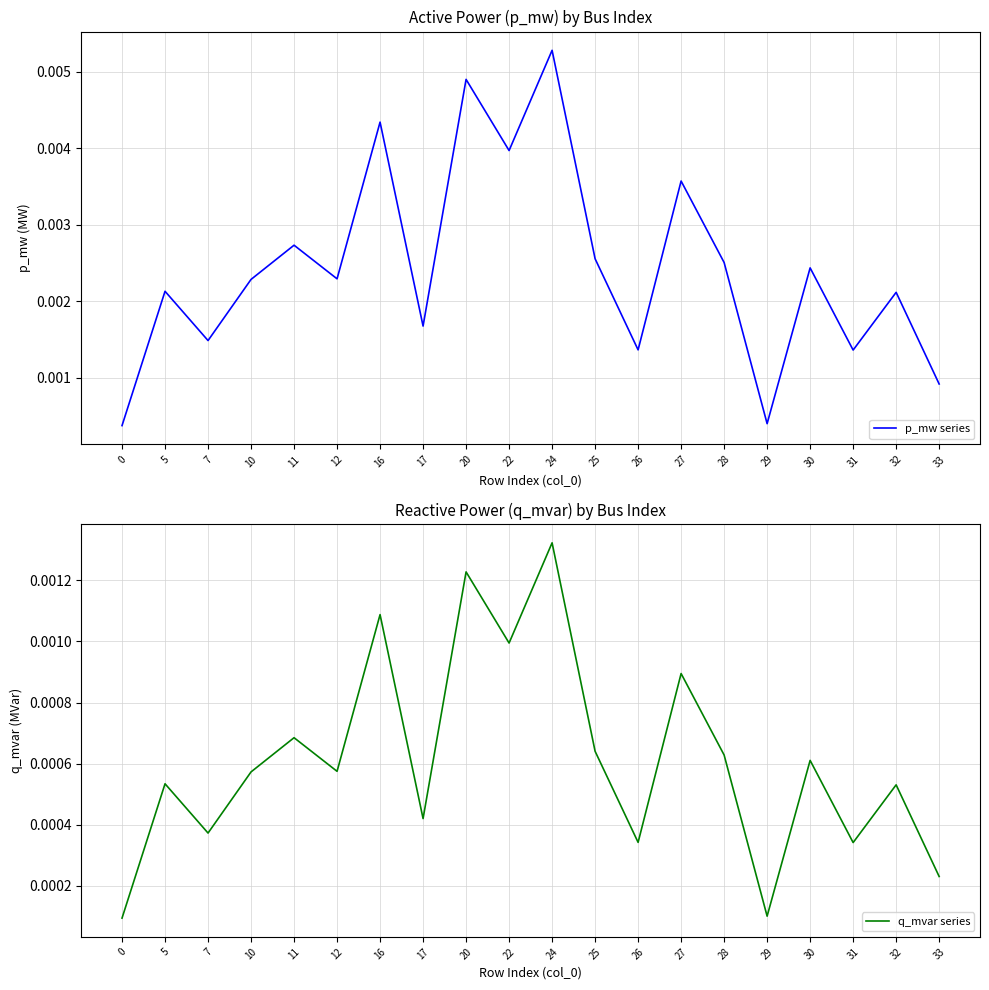

The q_mvar series series shows 0.0 at 0. True or false?

False